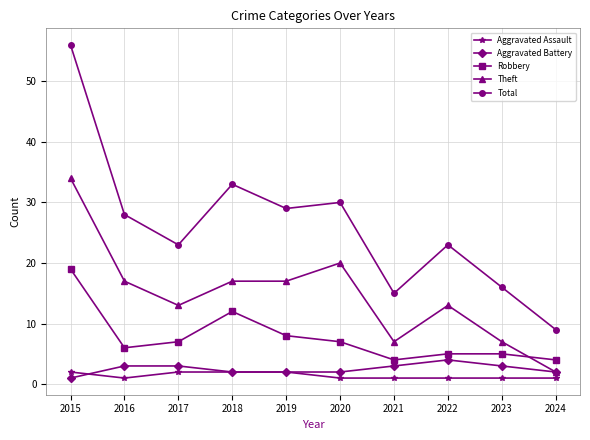

How many categories are shown in the chart?

10